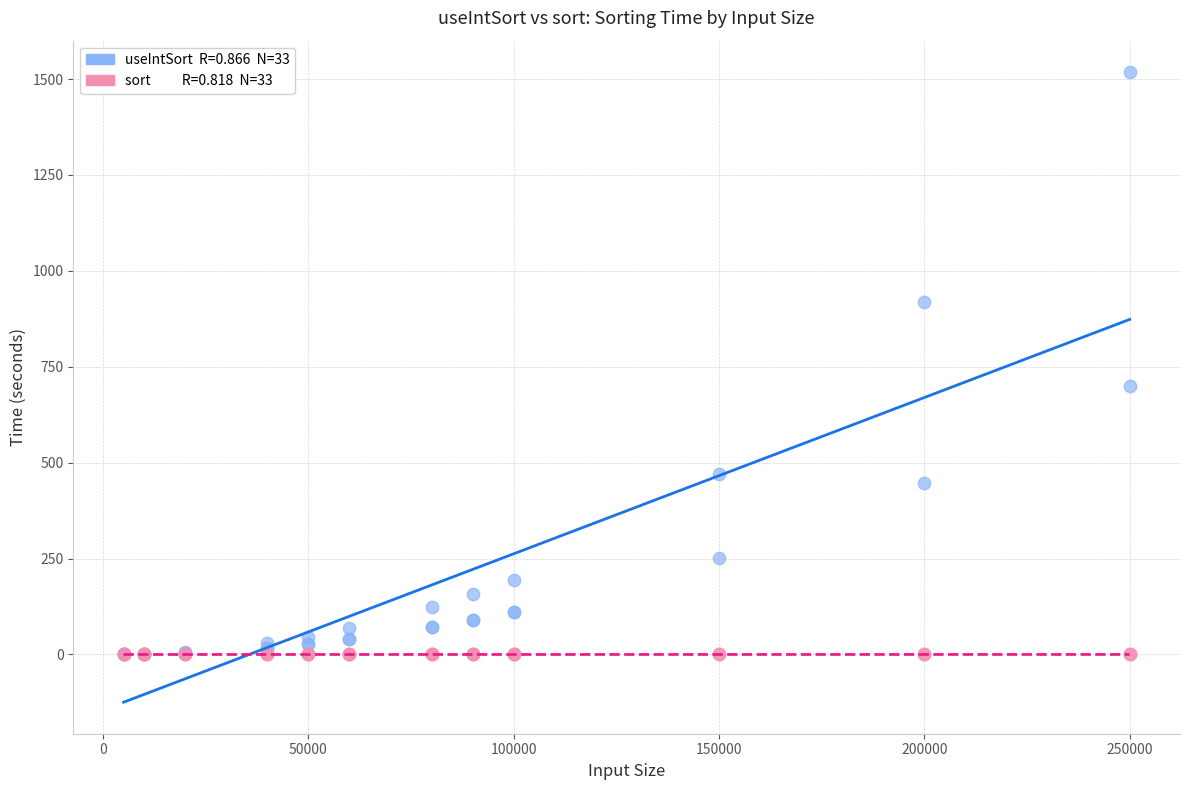

Across all series, what Y value is closest to 759?

699.4